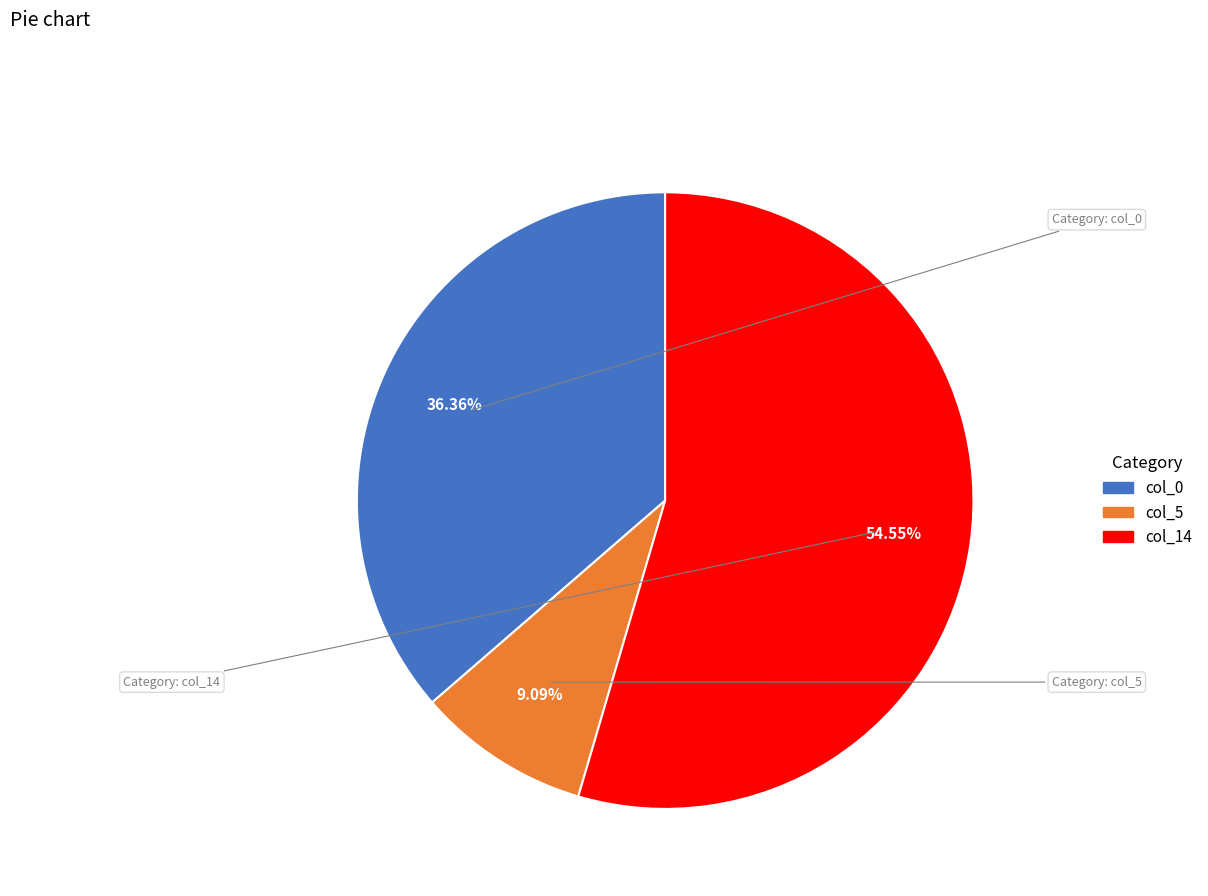

Is it true that col_5 is 14% of the pie?

False